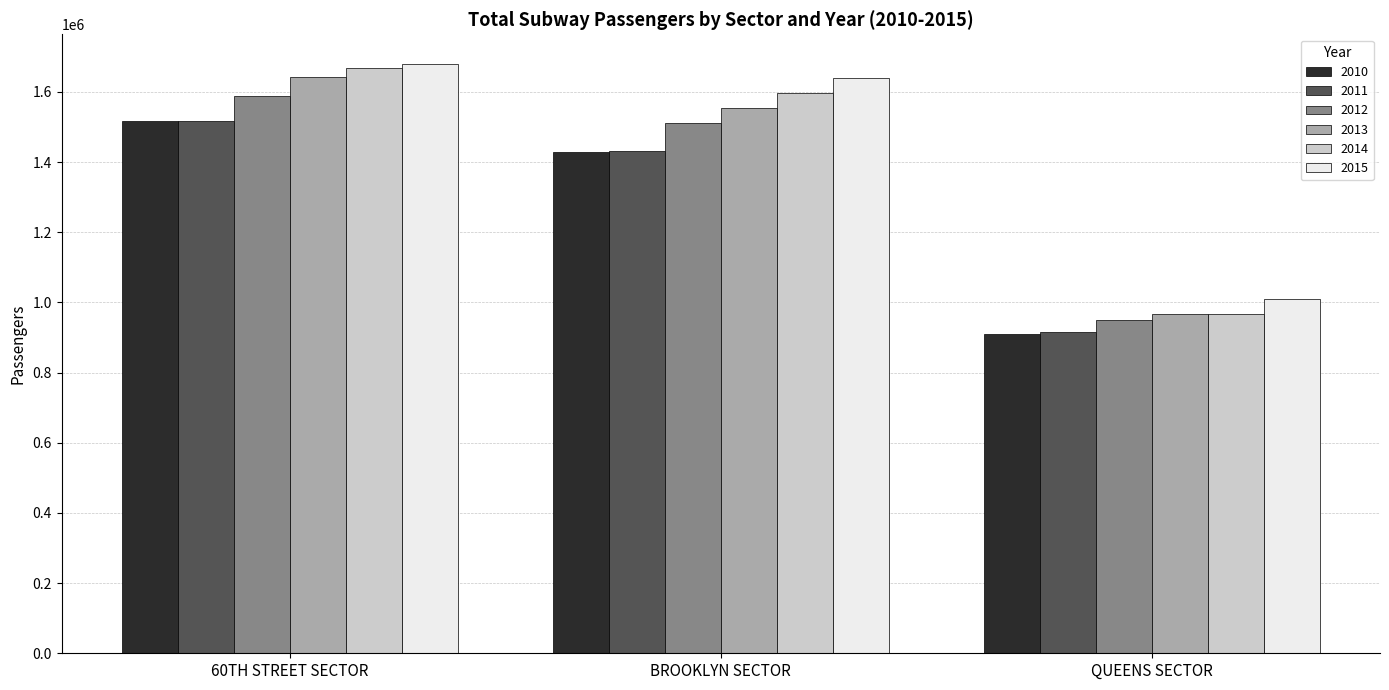

What is the difference between the maximum and minimum values in the 2011 series?

601282